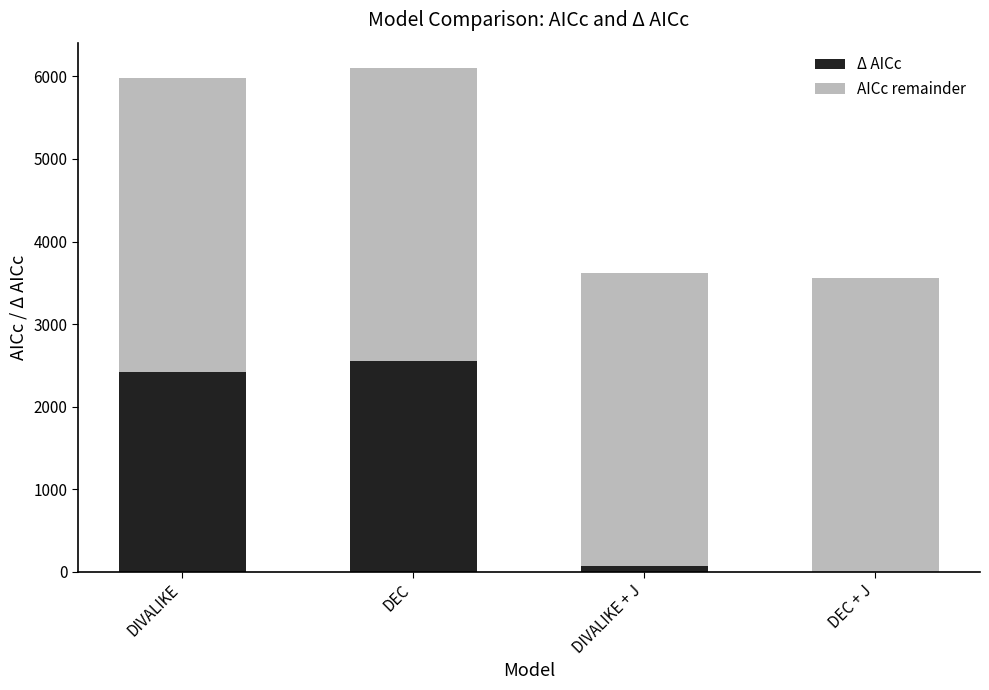

Where does the Δ AICc series first go above 2425?

DIVALIKE